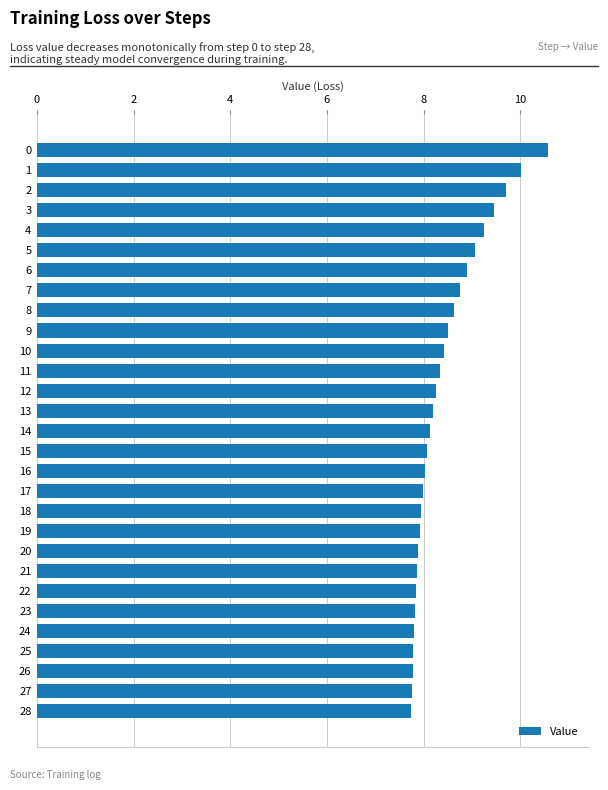

What is the approximate value at 27?

7.8